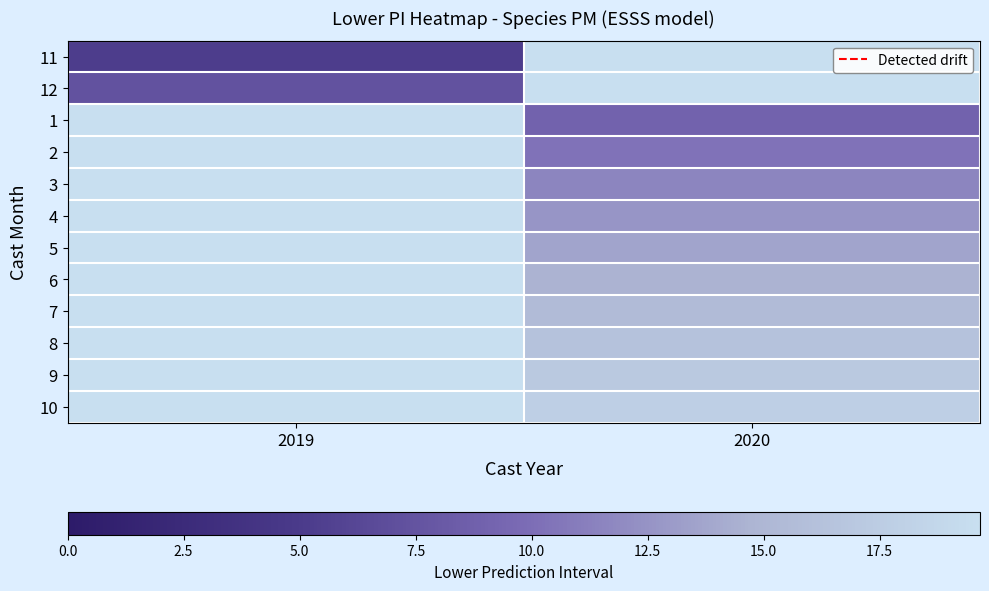

Which has a higher value, 2019 or 2020?

2020